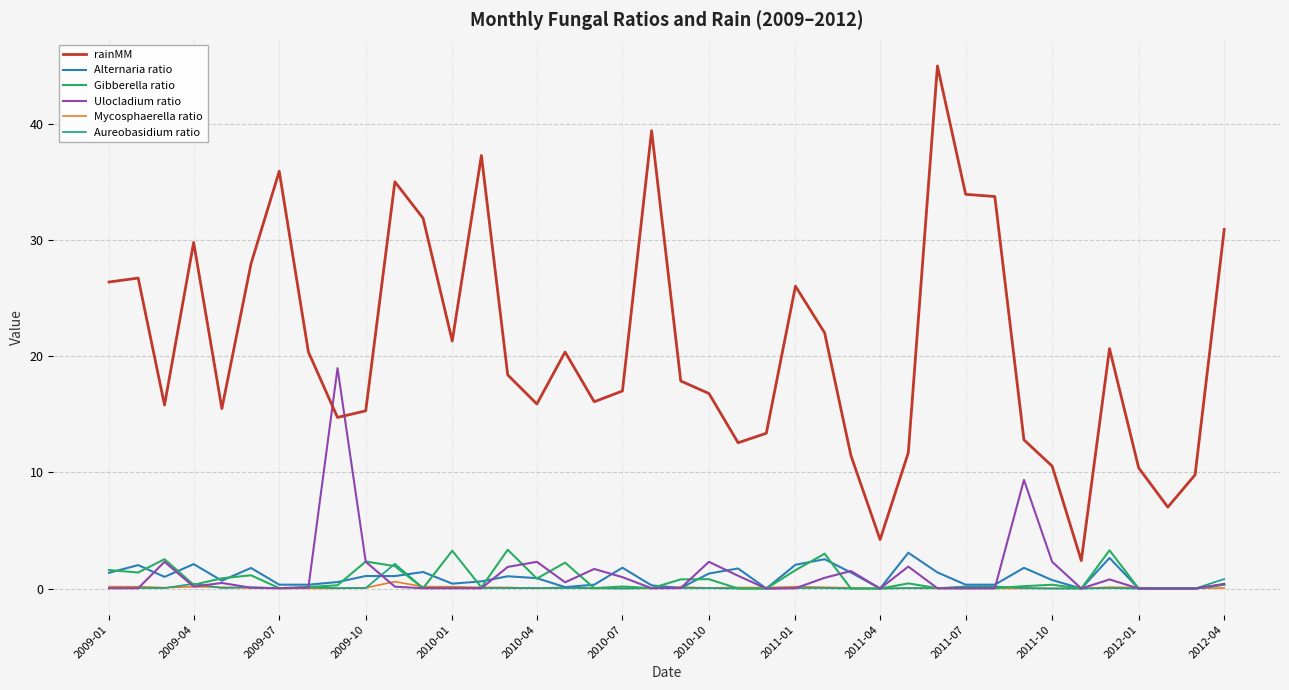

In rainMM, how many points are lower than both neighbors (excluding endpoints)?

10